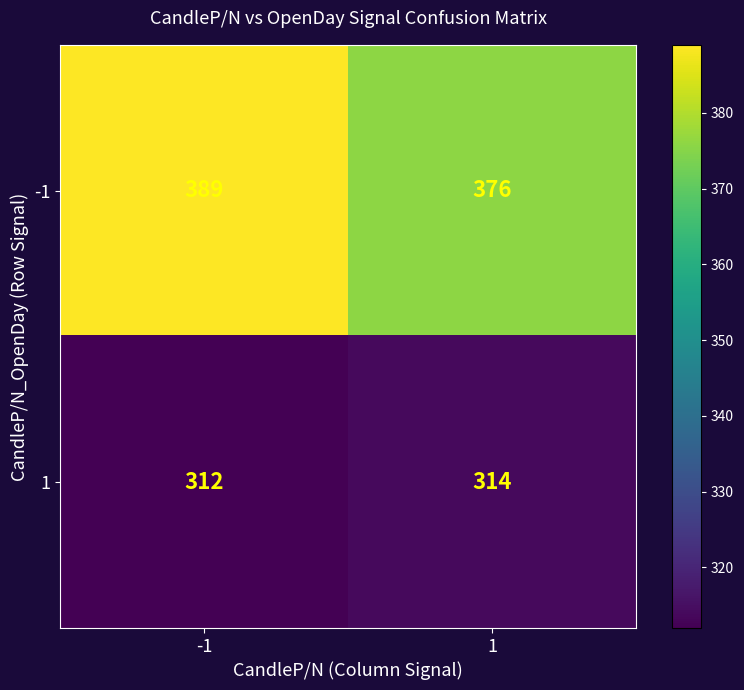

The 1 series shows 314 at 1. True or false?

True